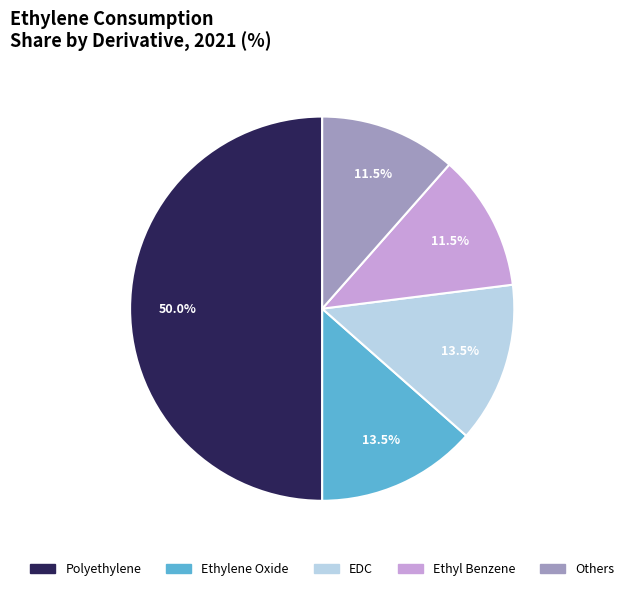

Do Ethylene Oxide and EDC together represent more than half of the pie?

No